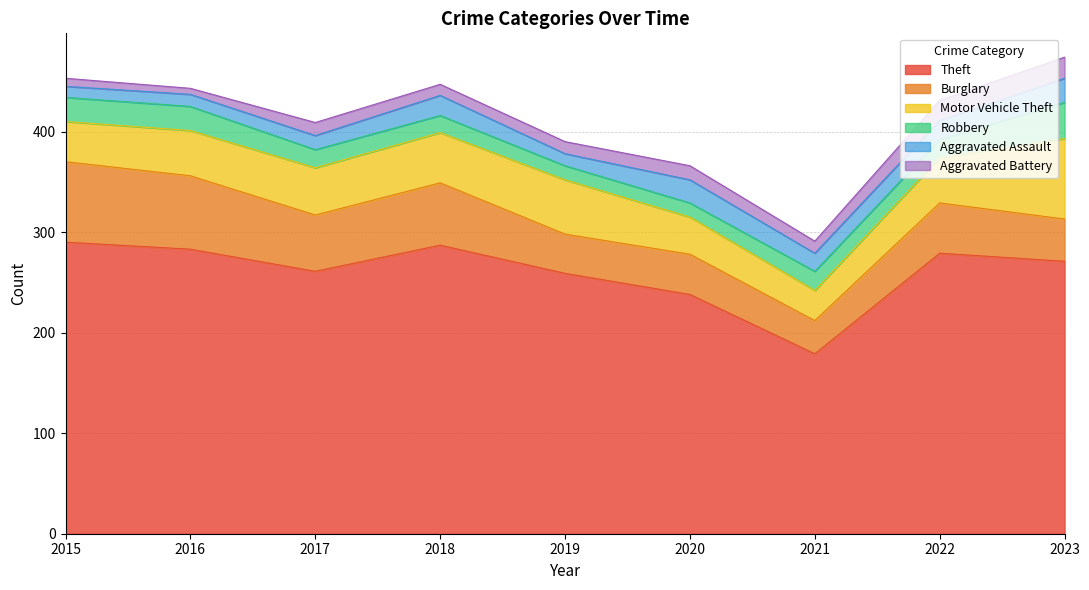

Which series has the largest total across all categories?

Theft